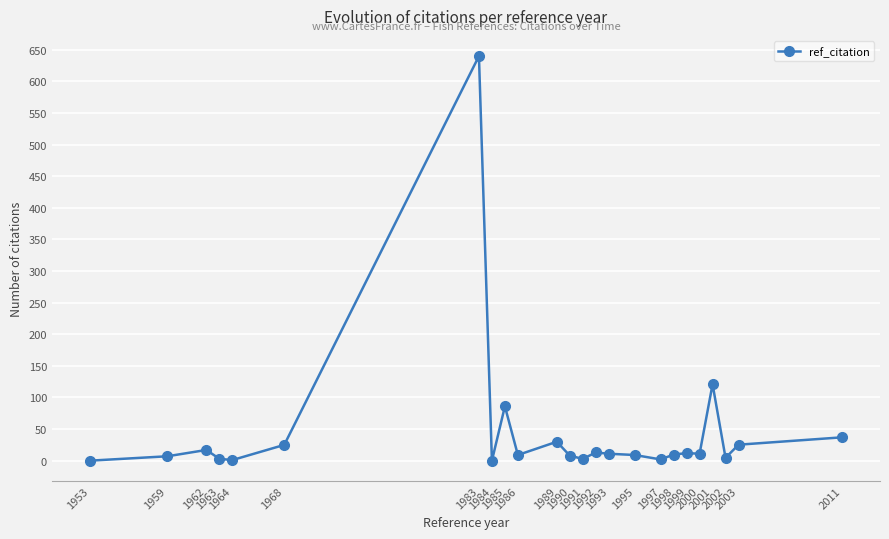

Count the number of data series in this chart.

1